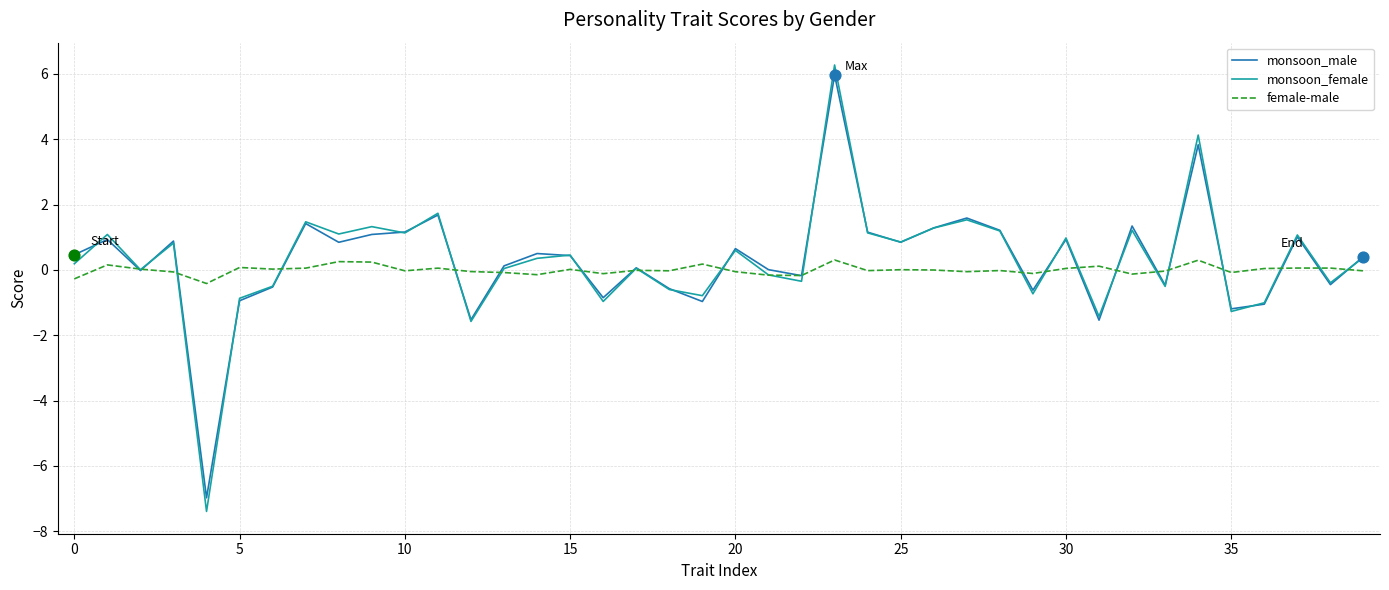

Which series has the largest range (max minus min)?

monsoon_female